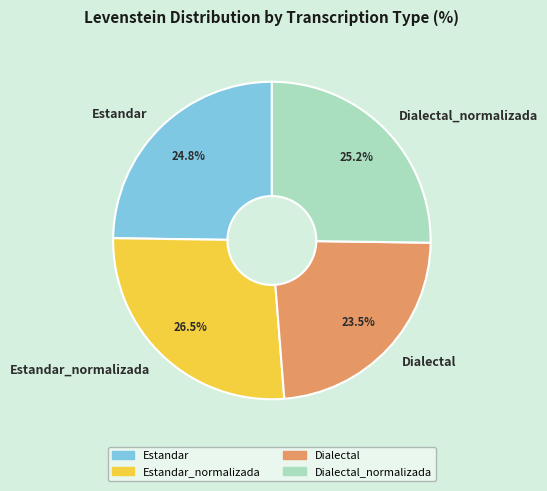

Count the number of slices in the pie.

4